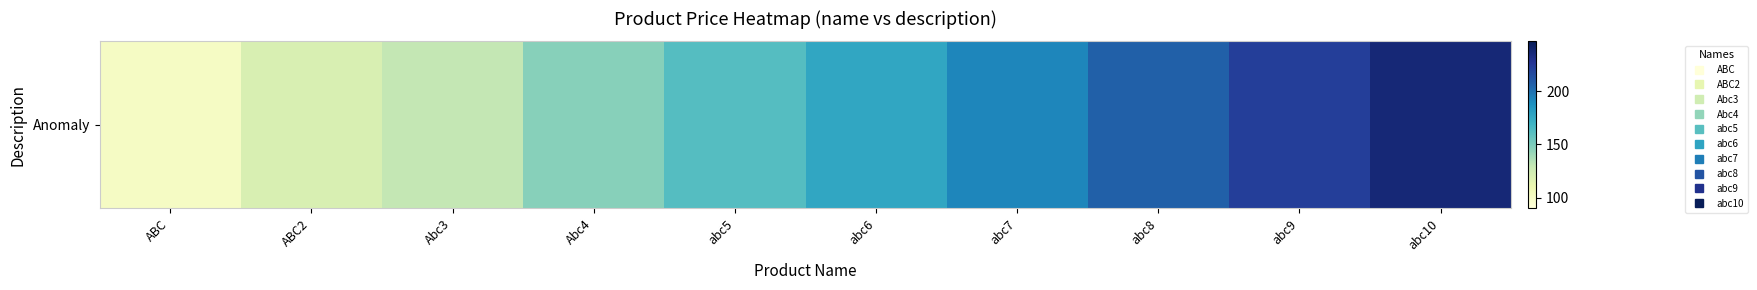

Which category has the highest value across all series?

abc10